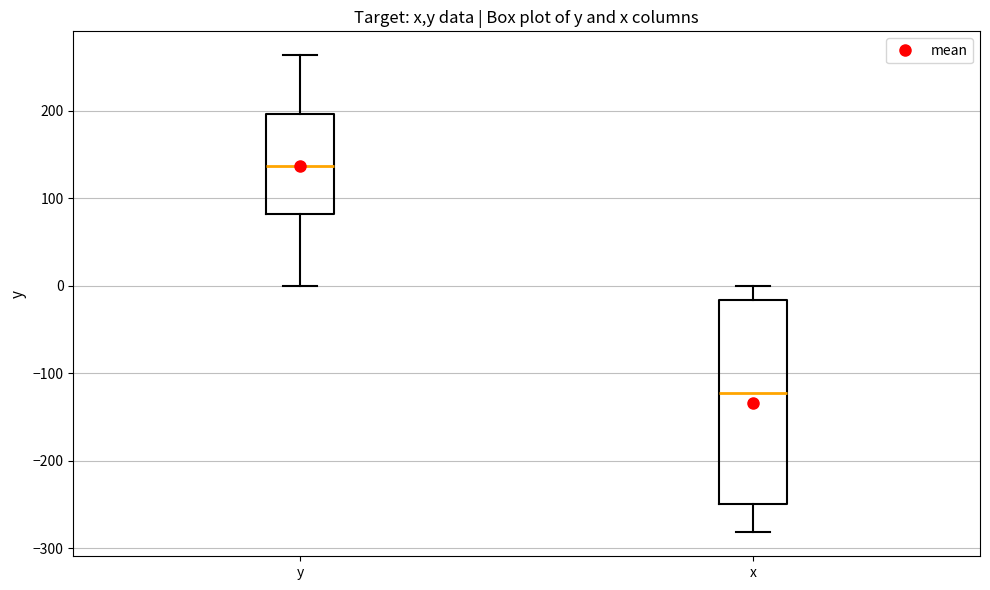

Which box has the highest median line?

y